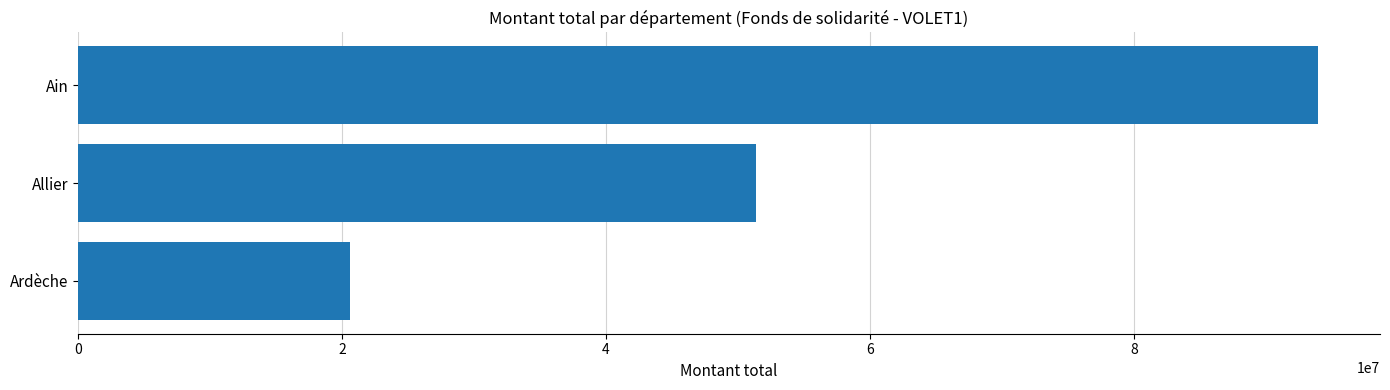

Reading top to bottom, what are all the values shown in this chart?

93962394	51400315	20623481